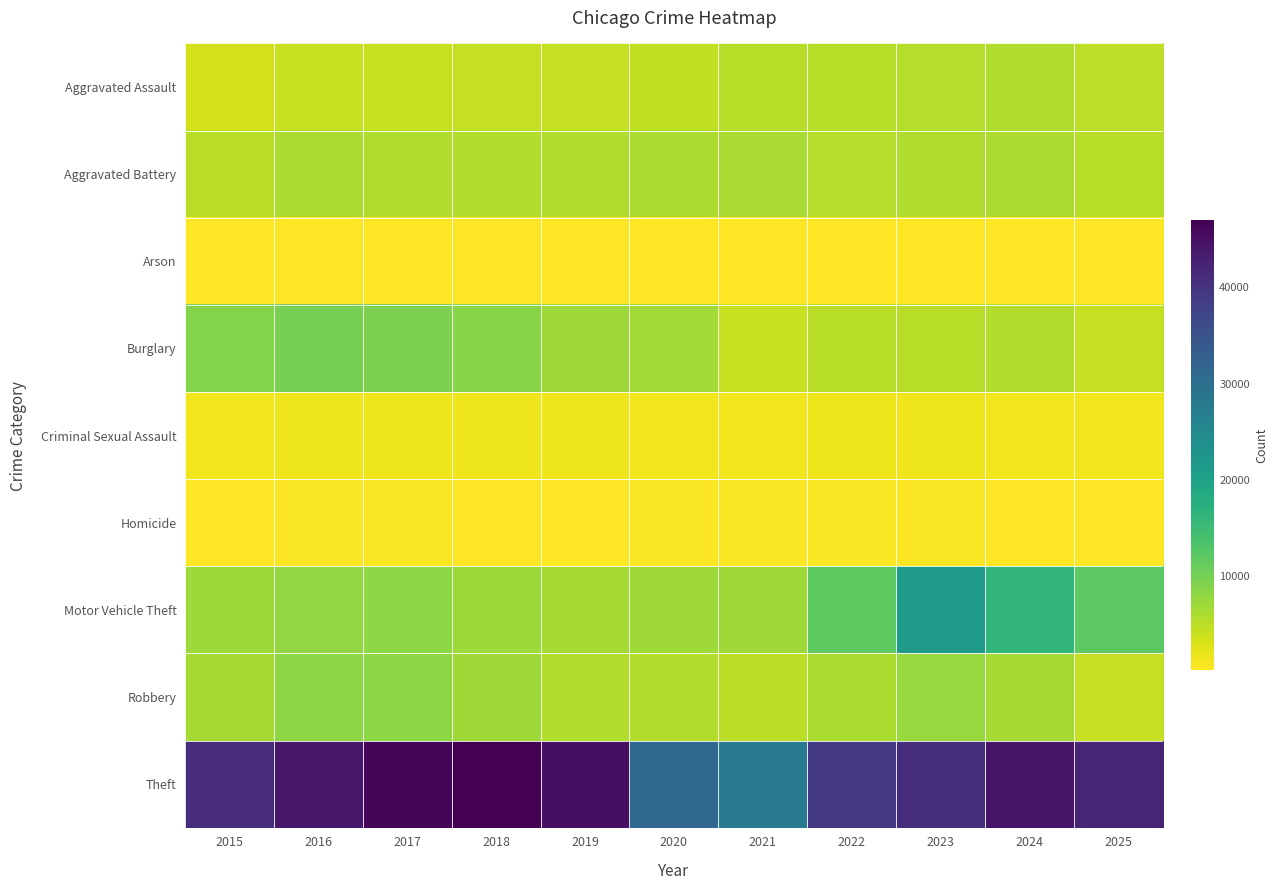

What is the spread (max minus min) of values at 2016?

43631